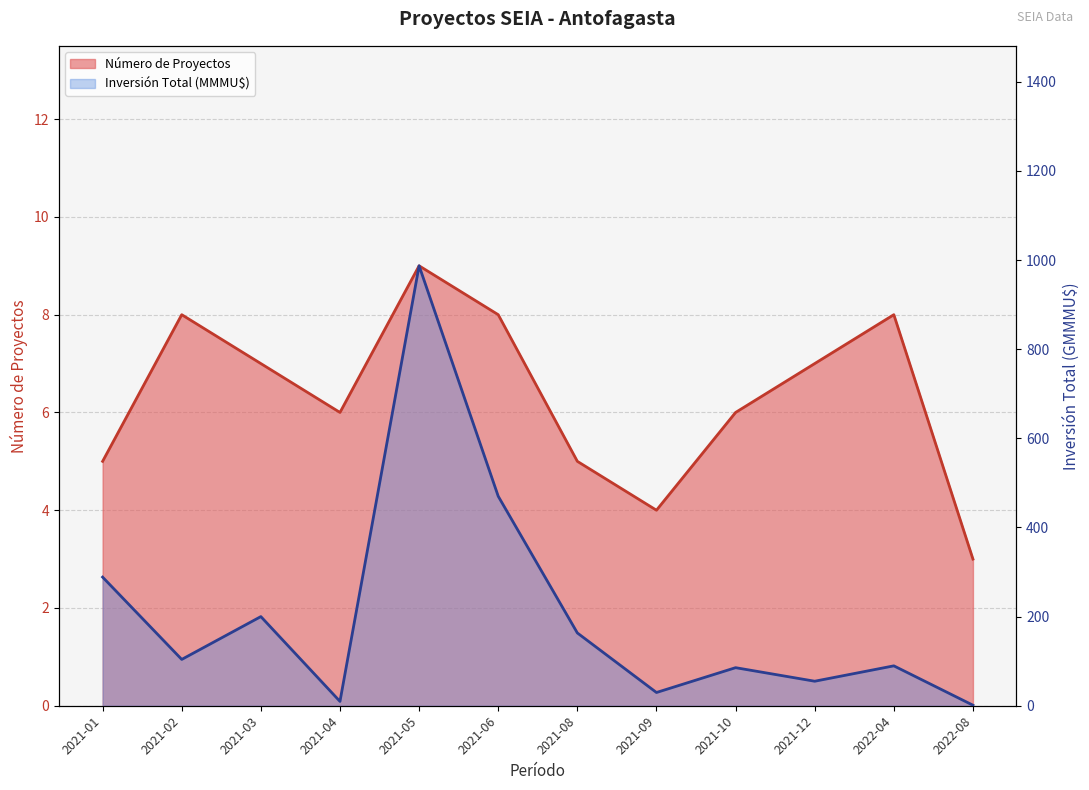

Is the value of Número de Proyectos at 2021-02 greater than the value of Inversión Total (MMU$) at 2021-05?

No